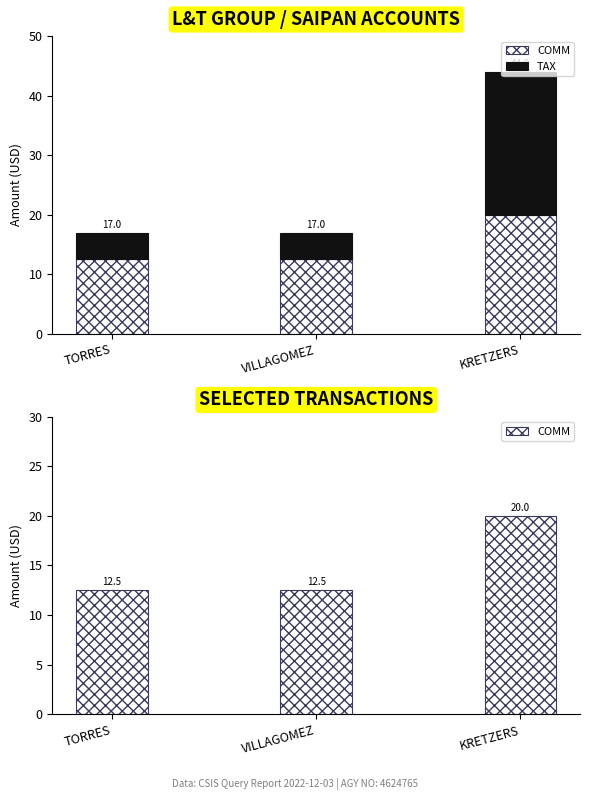

List the labels in order of COMM value, largest first.

KRETZERS, TORRES, VILLAGOMEZ